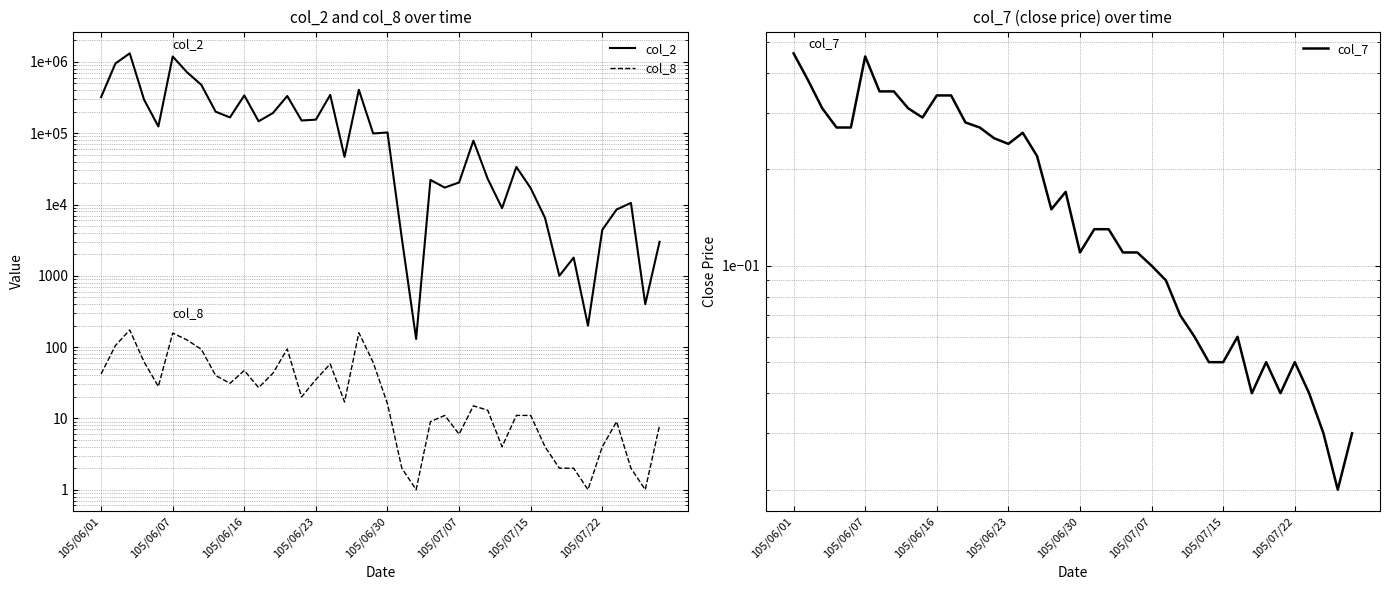

Is the value of col_8 at 26 greater than the value of col_2 at 105/07/15?

No